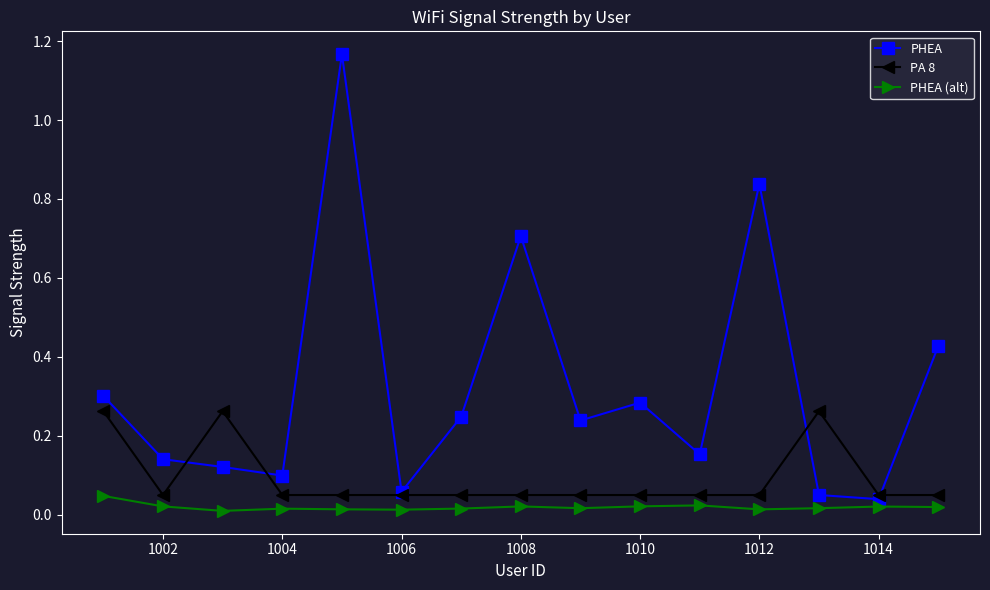

True or false: PHEA has more than 0 points higher than both neighbors.

True